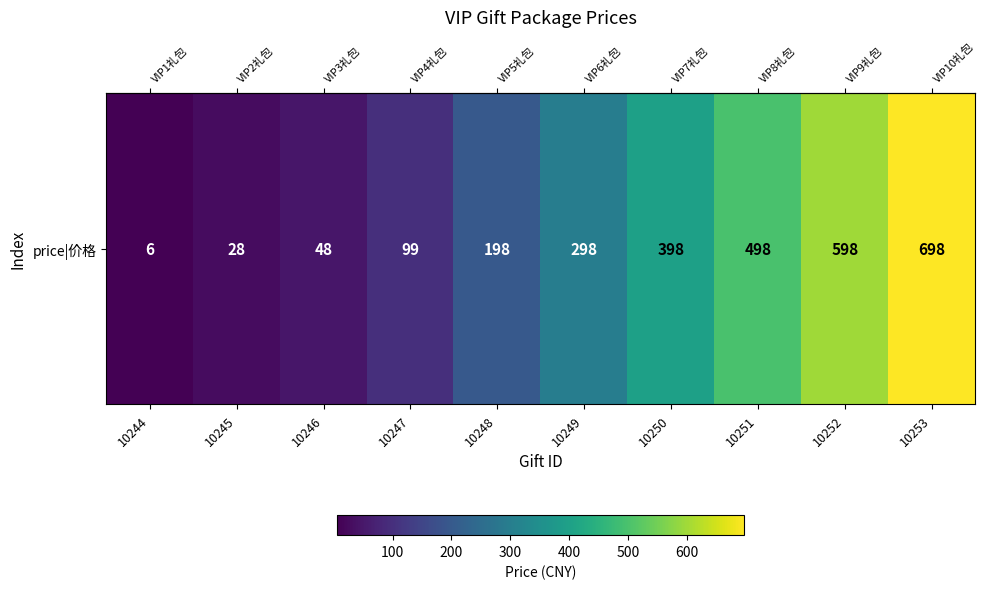

List the labels in order of value, smallest first.

10244, 10245, 10246, 10247, 10248, 10249, 10250, 10251, 10252, 10253